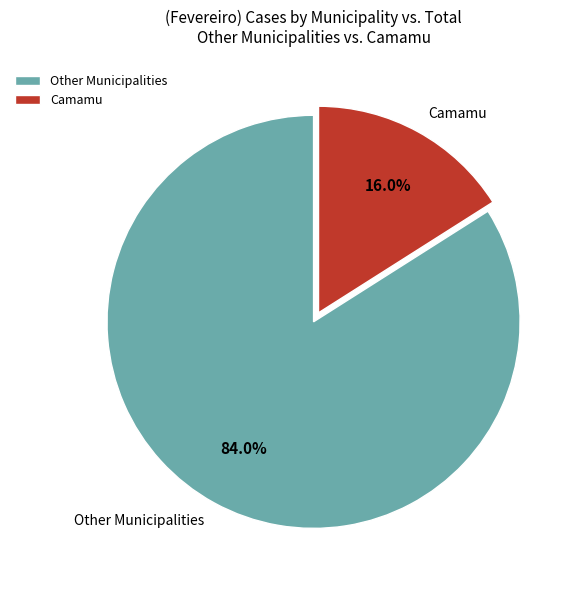

Do Other Municipalities and Camamu together represent more than half of the pie?

Yes